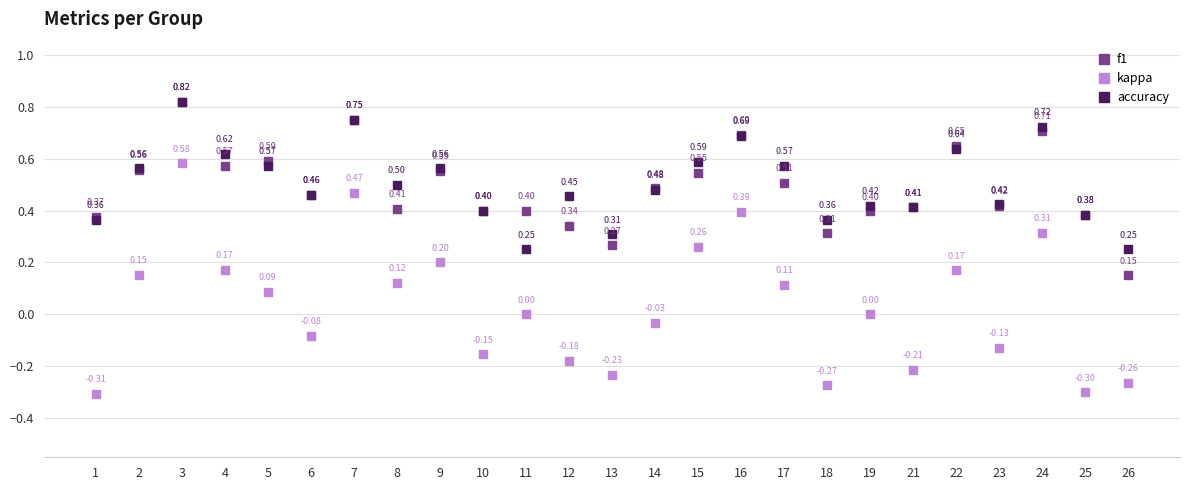

Is the value of f1 at 7 greater than the value of accuracy at 19?

Yes